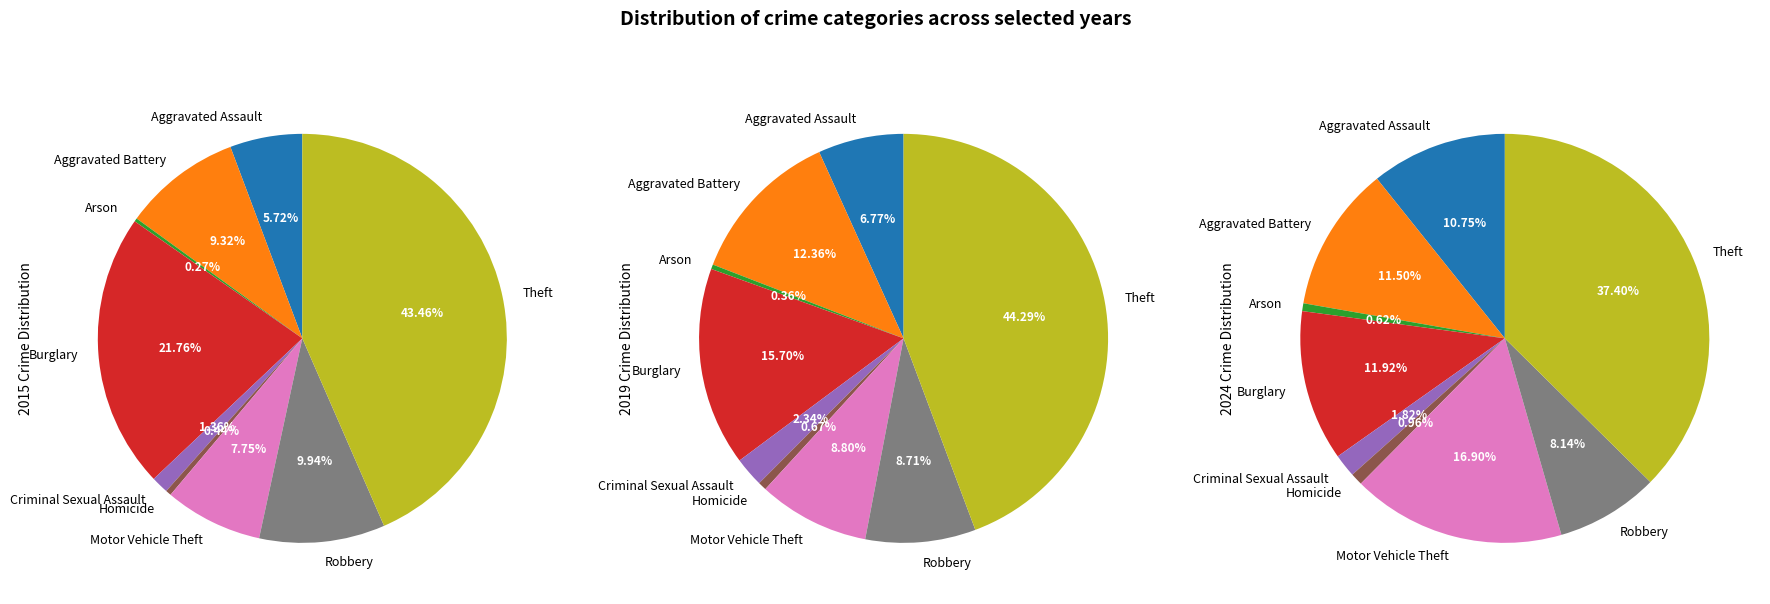

Which has a higher value, Motor Vehicle Theft or Arson?

Motor Vehicle Theft